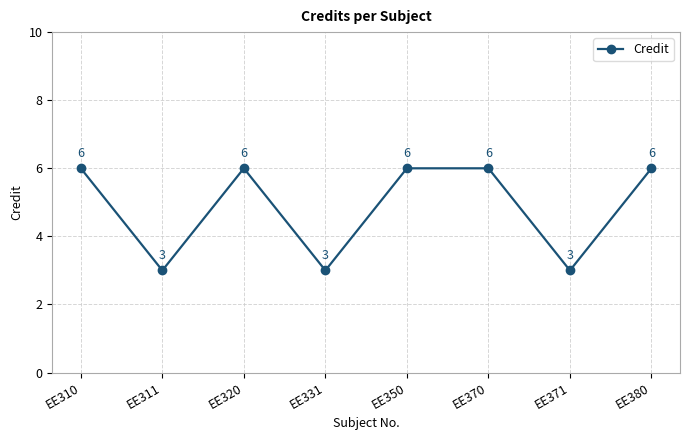

The value at EE350 is 2. True or false?

False